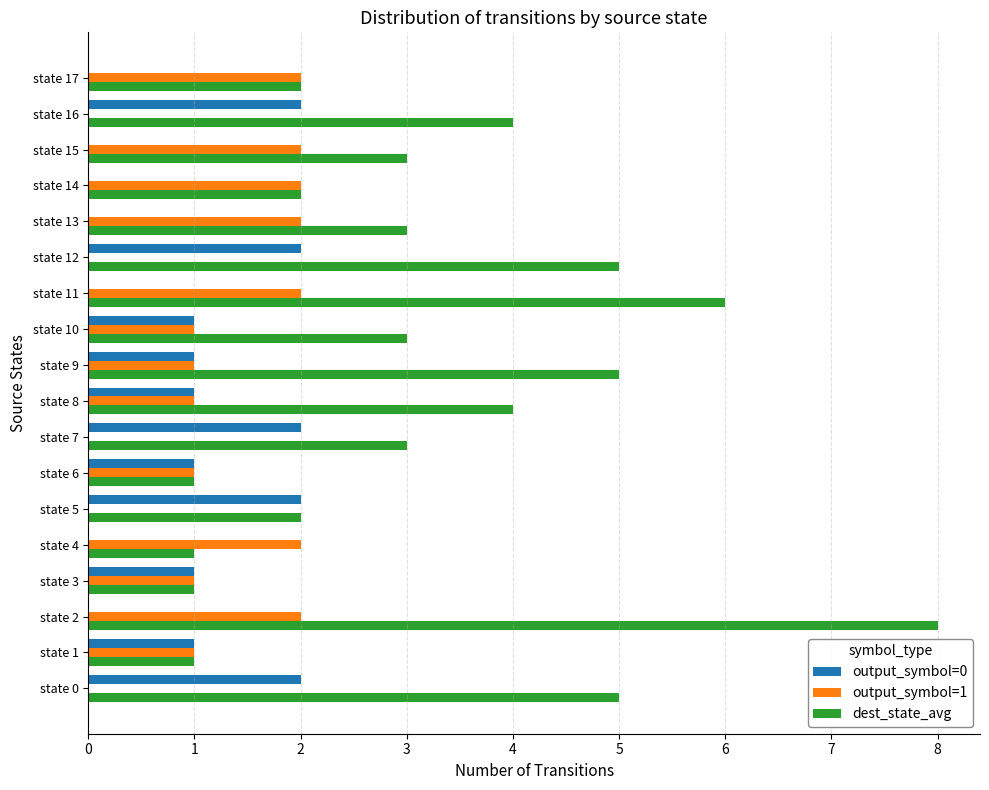

What is the maximum value shown in the chart?

8